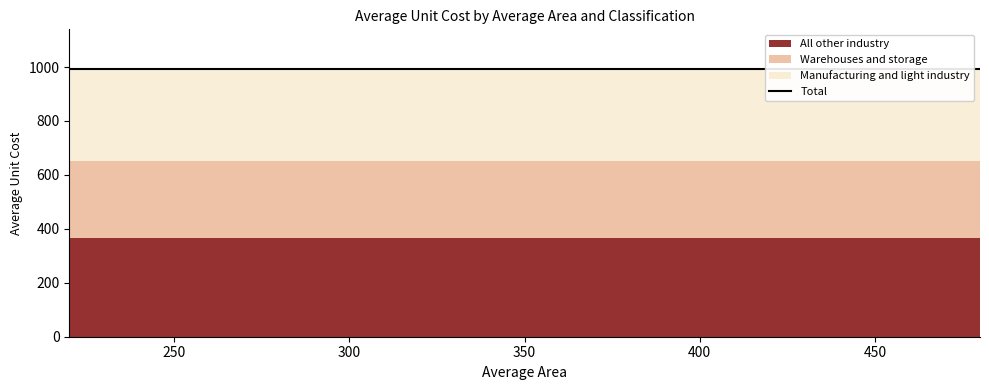

Is the value of Warehouses and storage at 220 greater than the value of All other industry at 480?

No